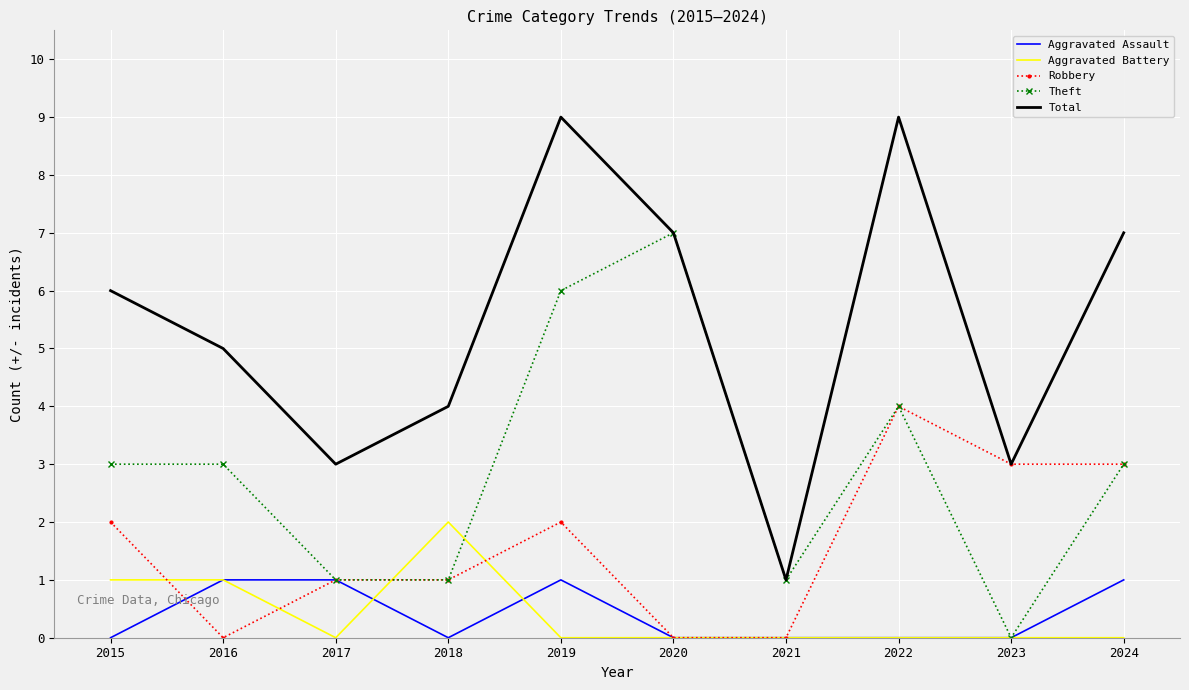

Which series has the largest total across all categories?

Total